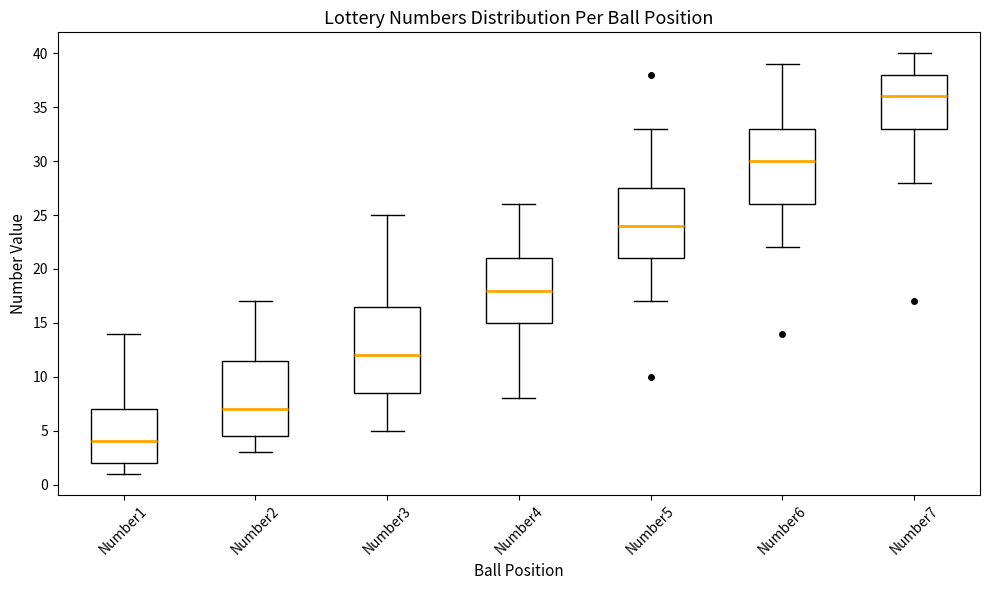

Comparing the boxes themselves (not the whiskers), which one is the tallest?

Number3